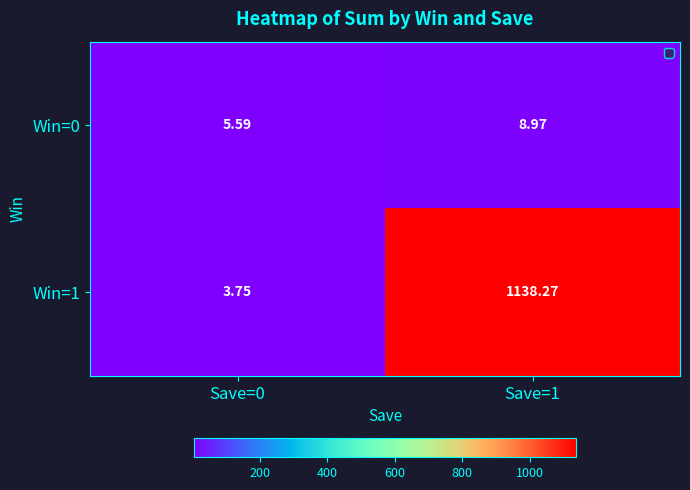

Count the number of categories in the chart.

2